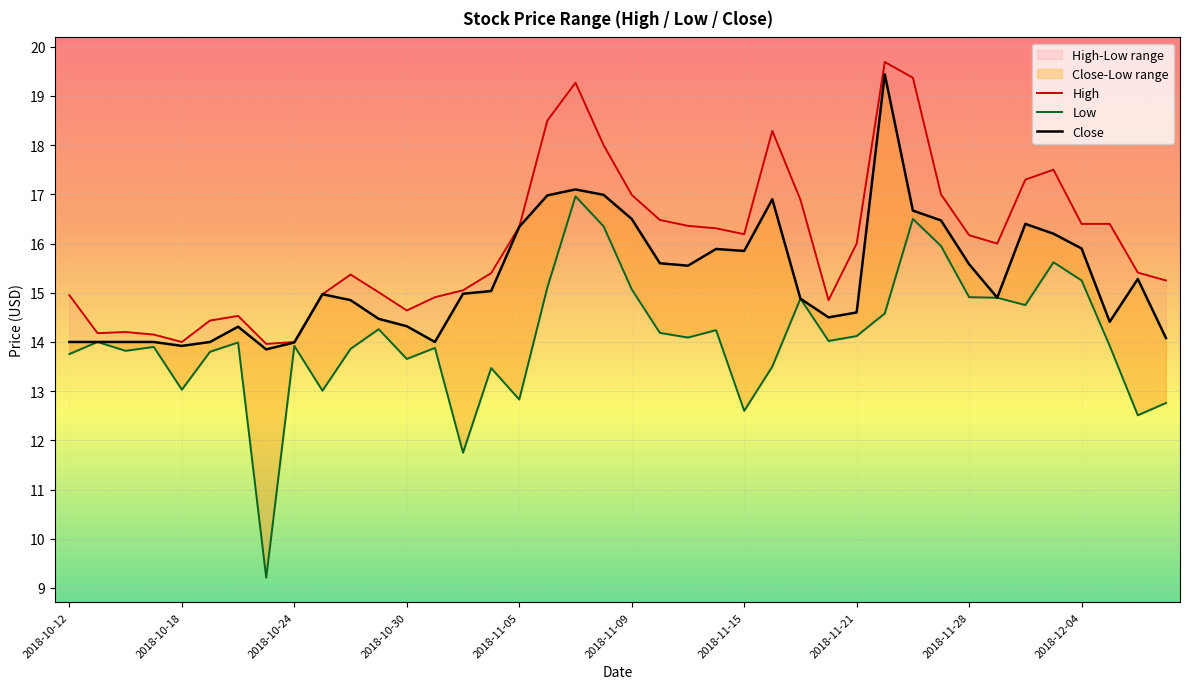

What is the minimum value for High?

14.0